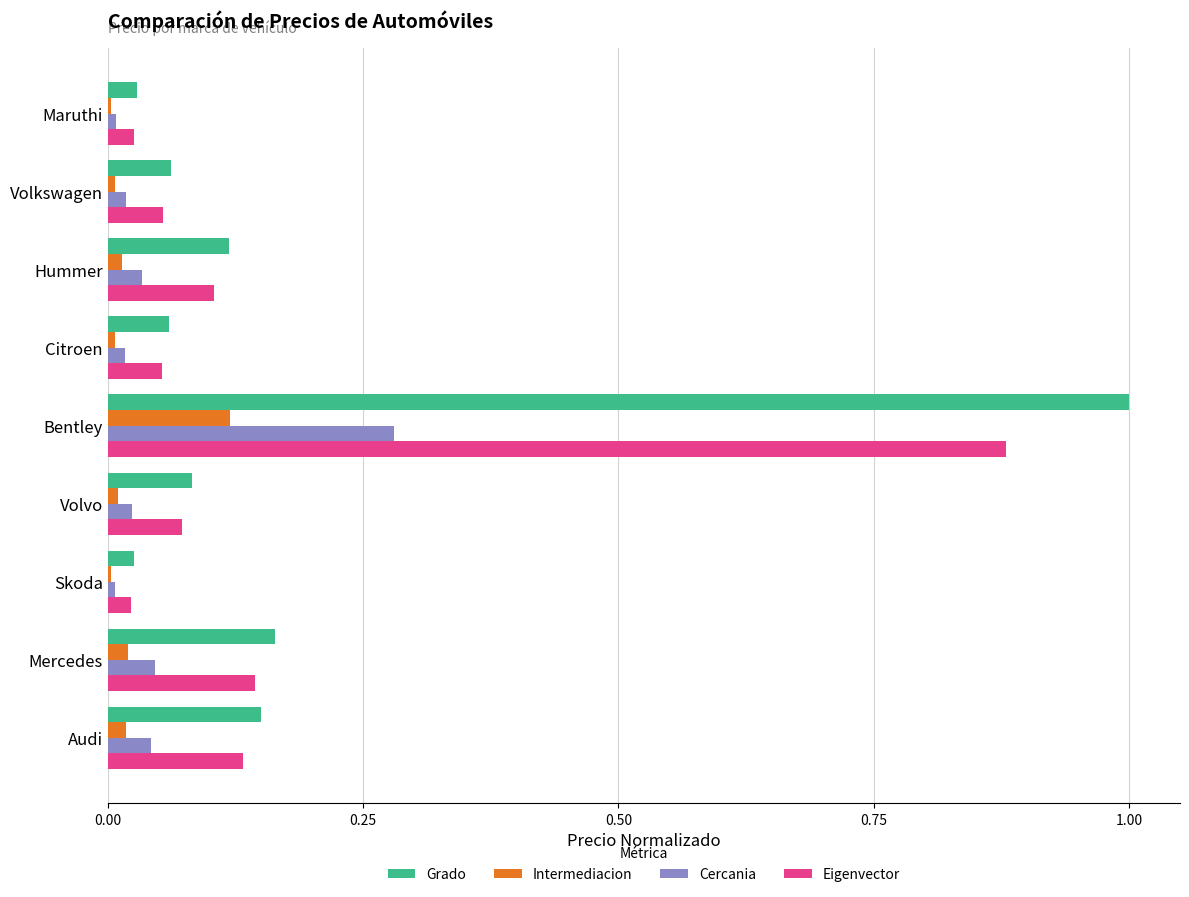

The value of Eigenvector at Audi is 0.0. True or false?

False